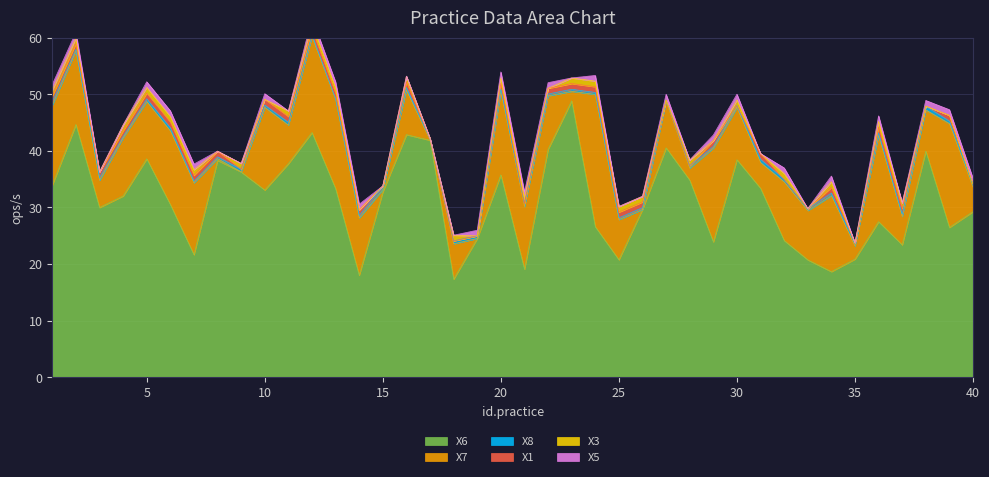

True or false: X8 has more than 0 points higher than both neighbors.

True